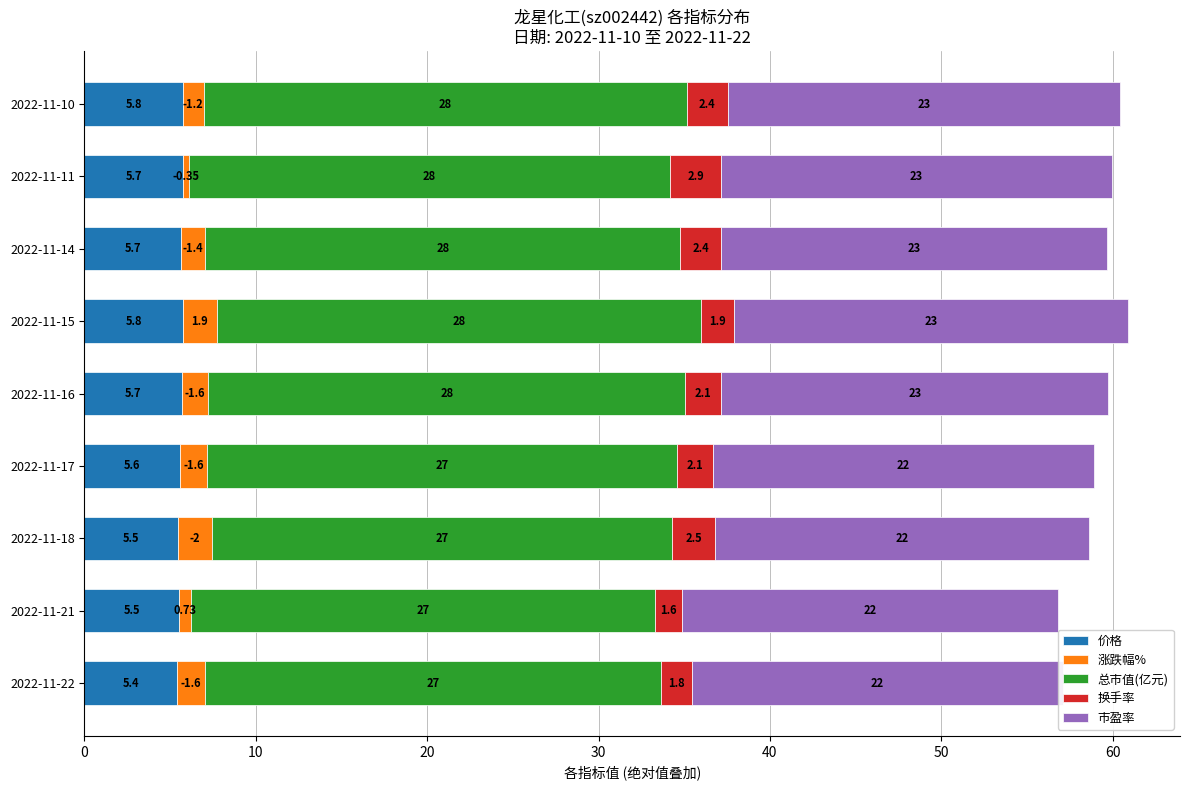

Which series has the largest total across all categories?

总市值(亿元)